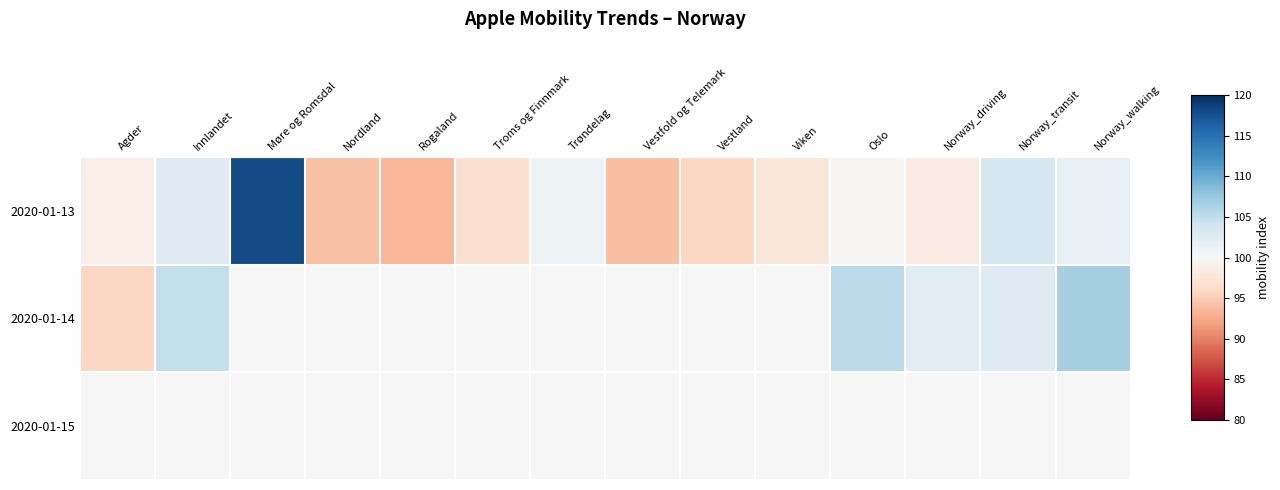

Reading right to left, what are all the values shown in this chart?

2020-01-13: Norway_walking=101.7	Norway_transit=103.3	Norway_driving=98.4	Oslo=99.8	Viken=97.7	Vestland=95.9	Vestfold og Telemark=94.1	Trøndelag=101.0	Troms og Finnmark=96.8	Rogaland=93.3	Nordland=94.2	Møre og Romsdal=117.9	Innlandet=102.6	Agder=98.6
2020-01-14: Norway_walking=106.6	Norway_transit=102.6	Norway_driving=102.3	Oslo=105.3	Viken=100.0	Vestland=100.0	Vestfold og Telemark=100.0	Trøndelag=100.0	Troms og Finnmark=100.0	Rogaland=100.0	Nordland=100.0	Møre og Romsdal=100.0	Innlandet=104.8	Agder=95.9
2020-01-15: Norway_walking=100.0	Norway_transit=100.0	Norway_driving=100.0	Oslo=100.0	Viken=100.0	Vestland=100.0	Vestfold og Telemark=100.0	Trøndelag=100.0	Troms og Finnmark=100.0	Rogaland=100.0	Nordland=100.0	Møre og Romsdal=100.0	Innlandet=100.0	Agder=100.0